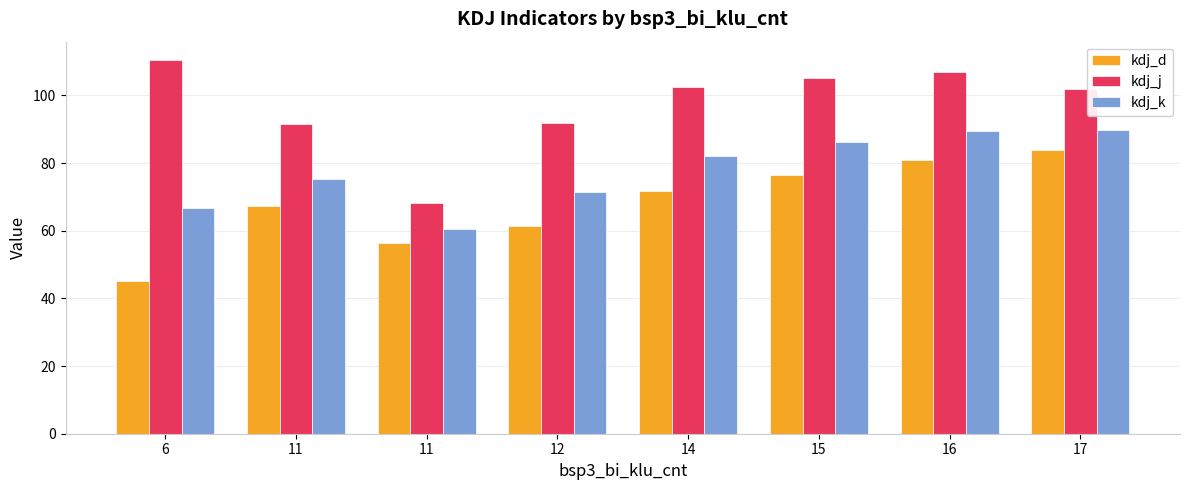

Read the kdj_d value at 11.

67.2